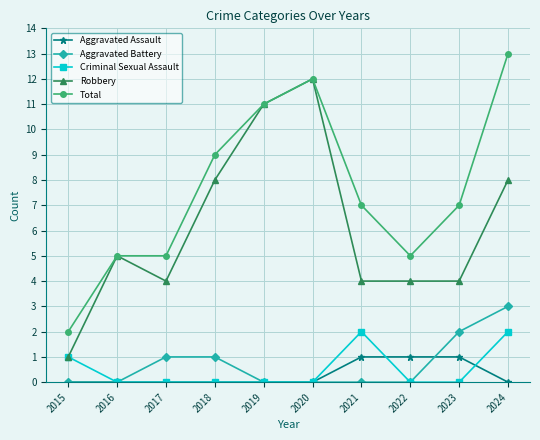

How many lines are shown in the chart?

5